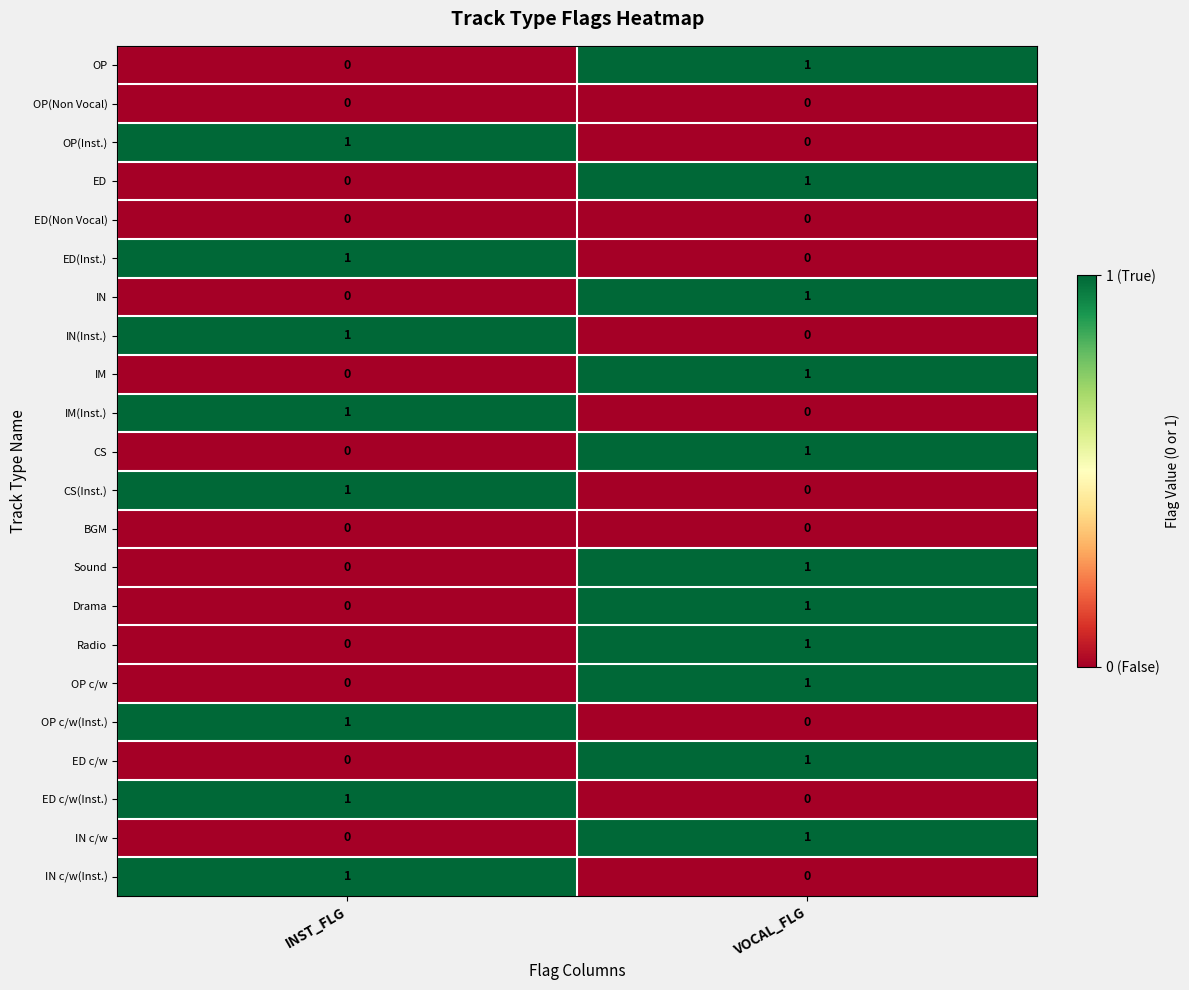

List the labels in order of OP value, smallest first.

INST_FLG, VOCAL_FLG